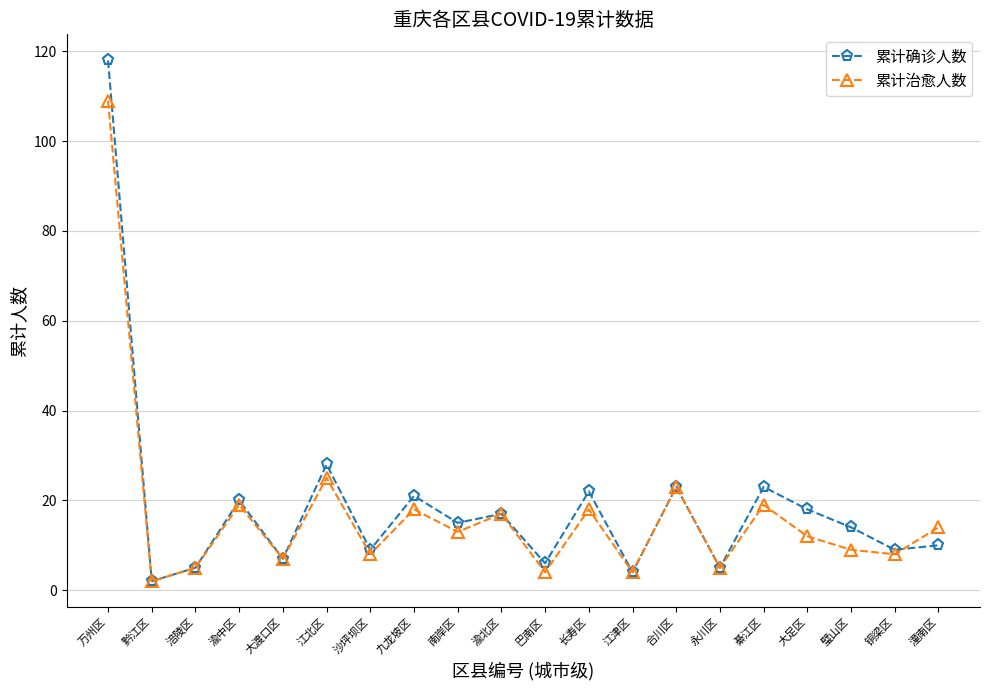

The 累计治愈人数 series shows 9 at 璧山区. True or false?

True